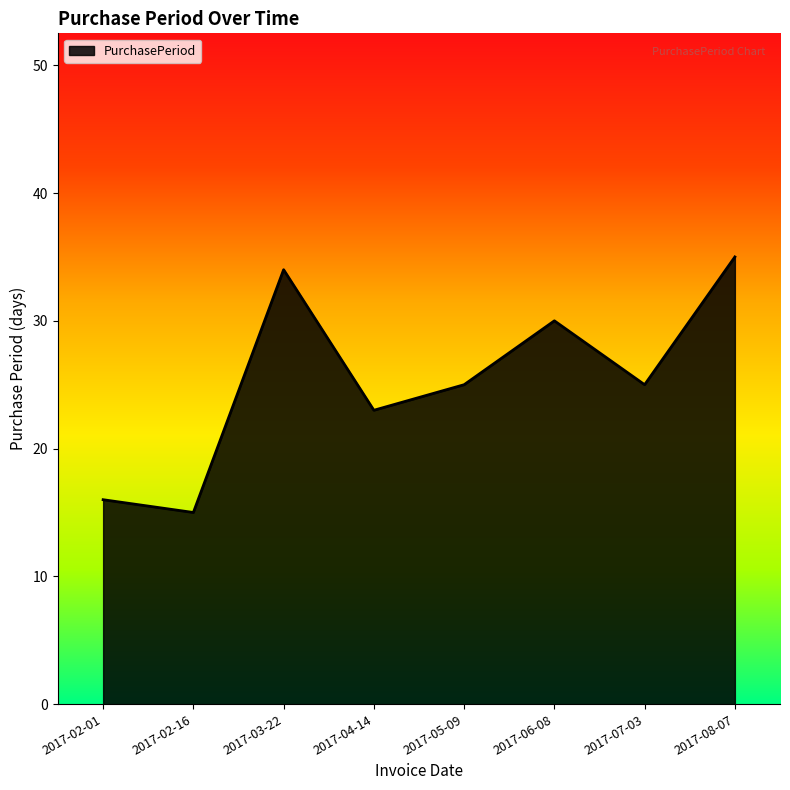

Does the chart display data point markers on the line(s)?

No